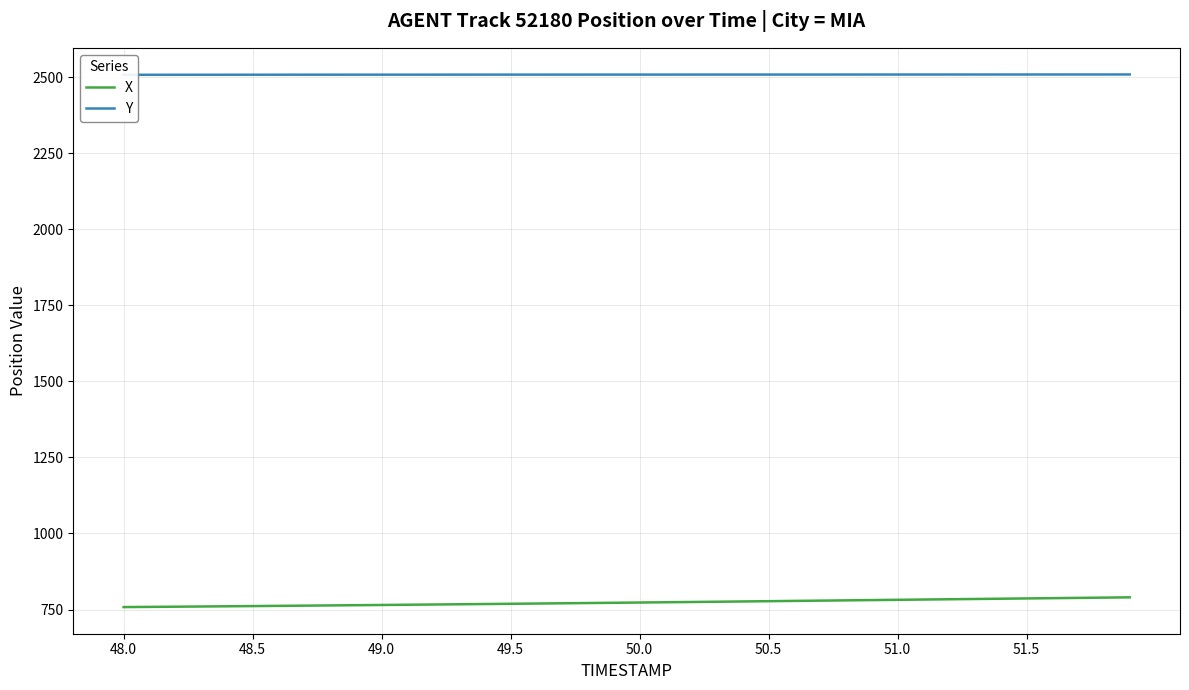

What is the maximum value for X?

790.0